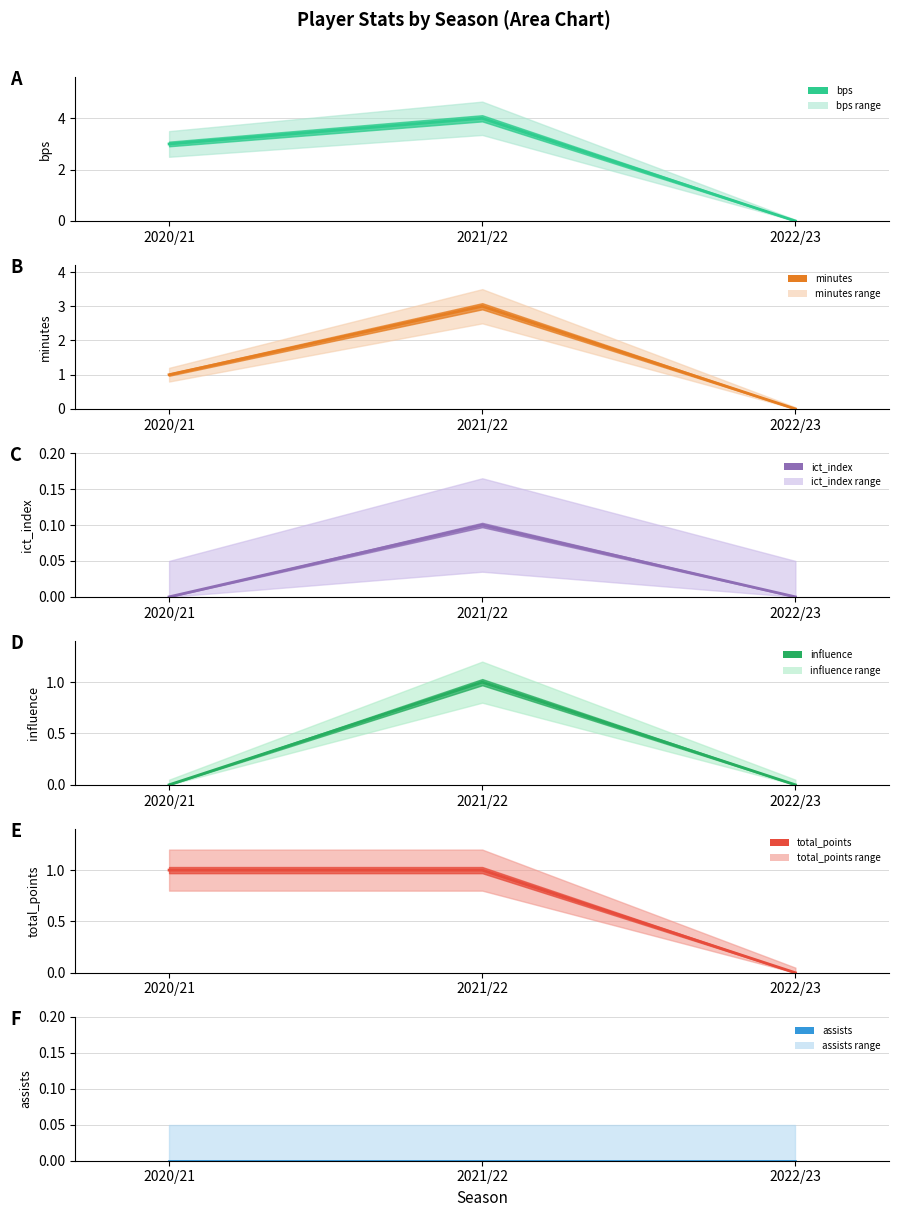

Which series changed the most between 2020/21 and 2022/23?

bps (line)